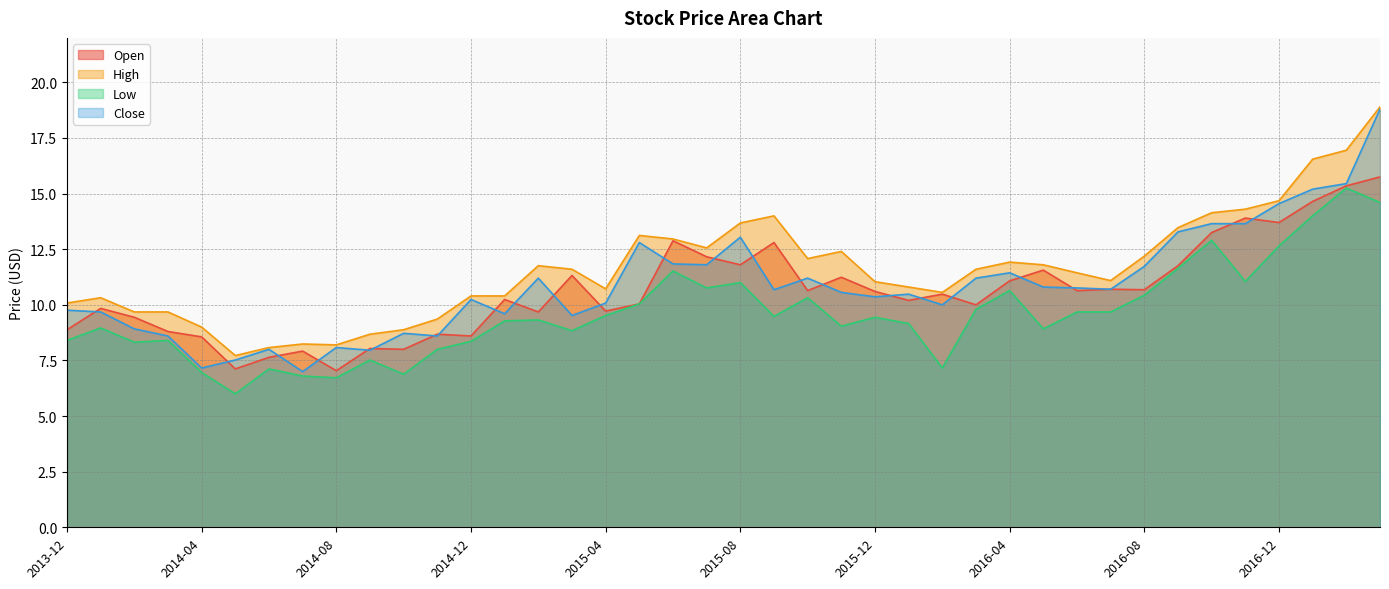

Which category has the lowest value across all series?

2014-05